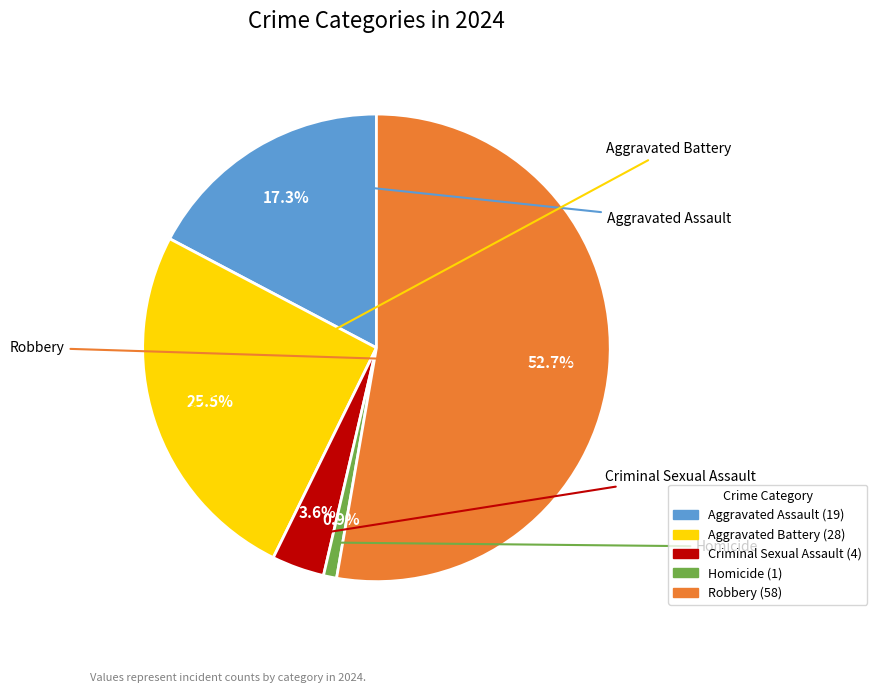

What percentage is the Robbery slice, to the nearest percent?

53%